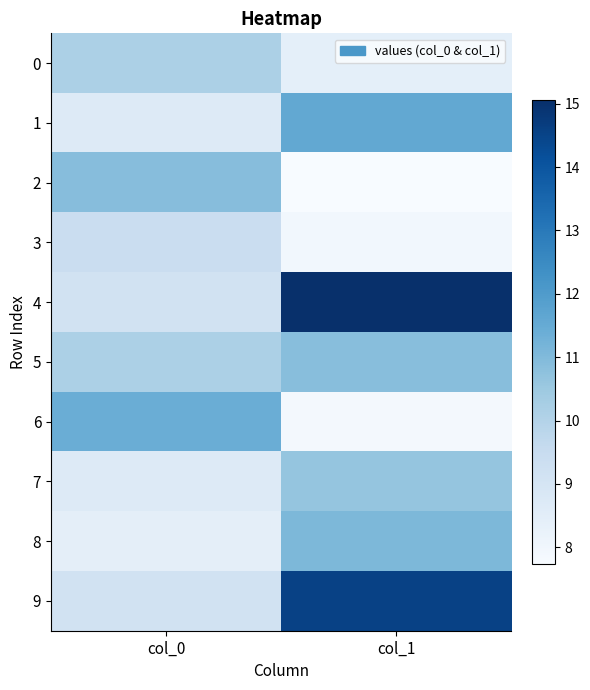

Reading left to right, transcribe all the data shown in this chart.

0: col_0=10.2	col_1=8.4
1: col_0=8.7	col_1=11.6
2: col_0=10.9	col_1=7.7
3: col_0=9.4	col_1=7.9
4: col_0=9.2	col_1=15.1
5: col_0=10.2	col_1=10.9
6: col_0=11.4	col_1=7.9
7: col_0=8.7	col_1=10.6
8: col_0=8.4	col_1=11.1
9: col_0=9.2	col_1=14.6